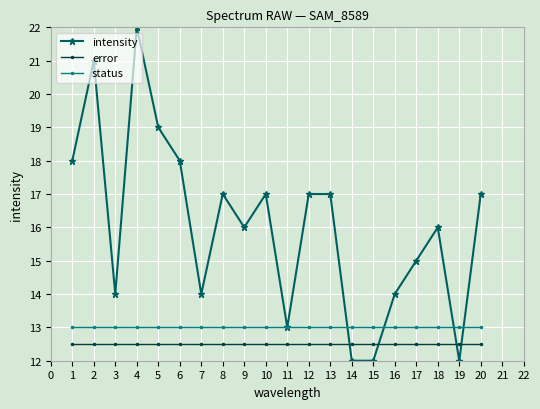

Which series changed the most between 2 and 13?

intensity